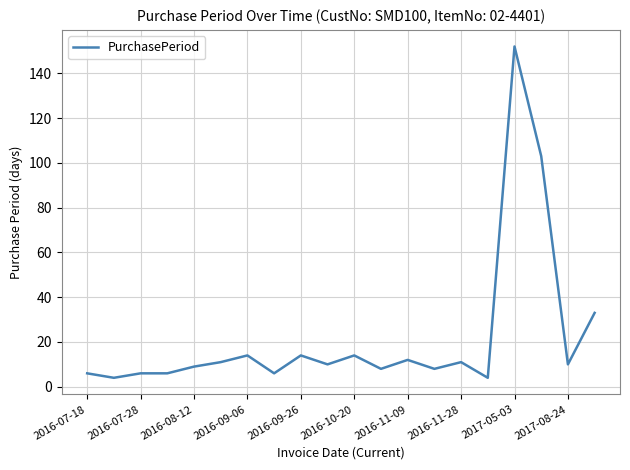

What is the sum of all values?

441